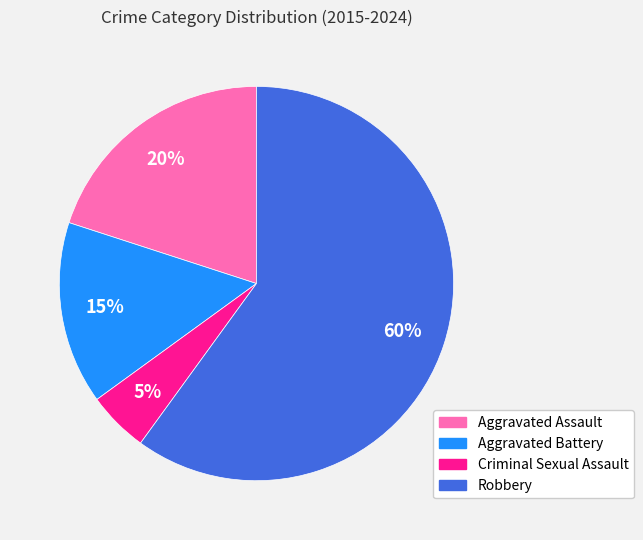

To the nearest percent, what portion does Robbery represent?

60%